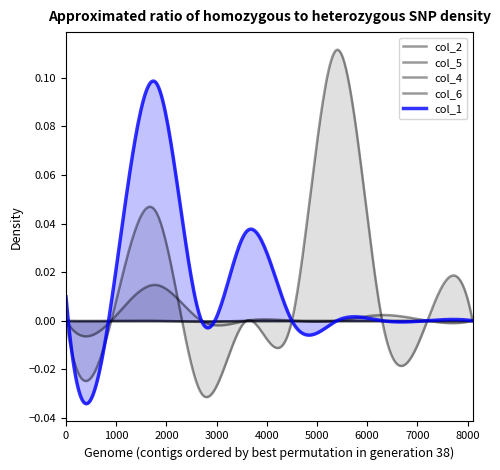

True or false: col_4 and col_5 cross at least once.

False